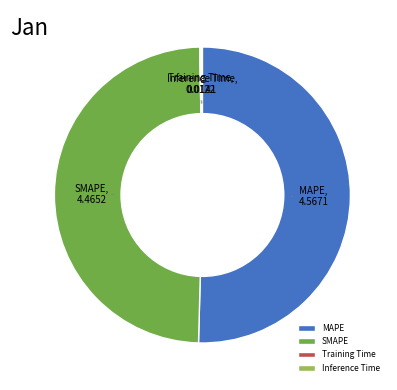

Do SMAPE and MAPE together represent more than half of the pie?

Yes